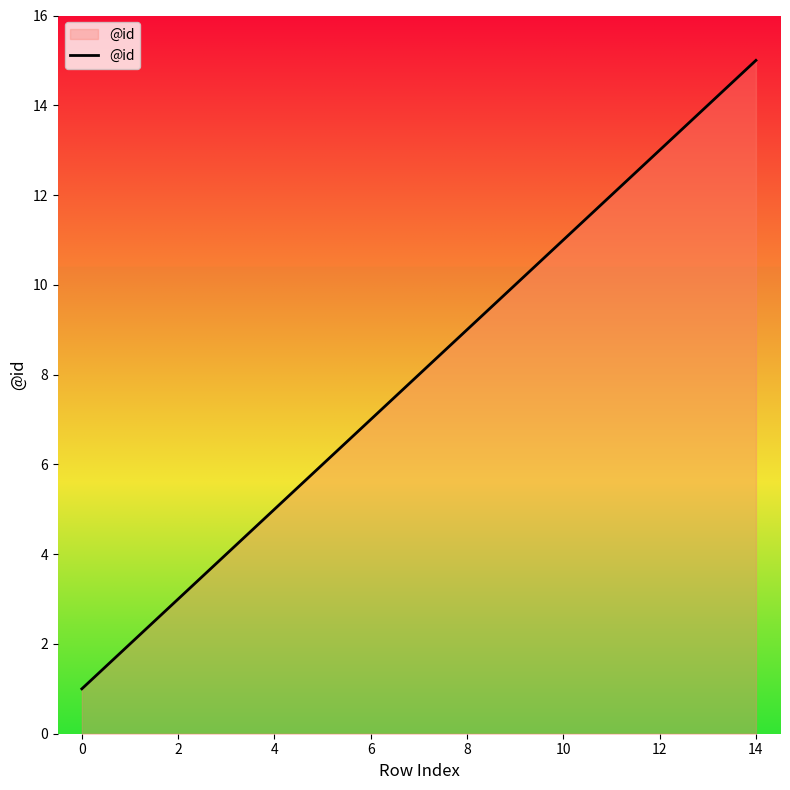

What is the greatest value displayed?

15